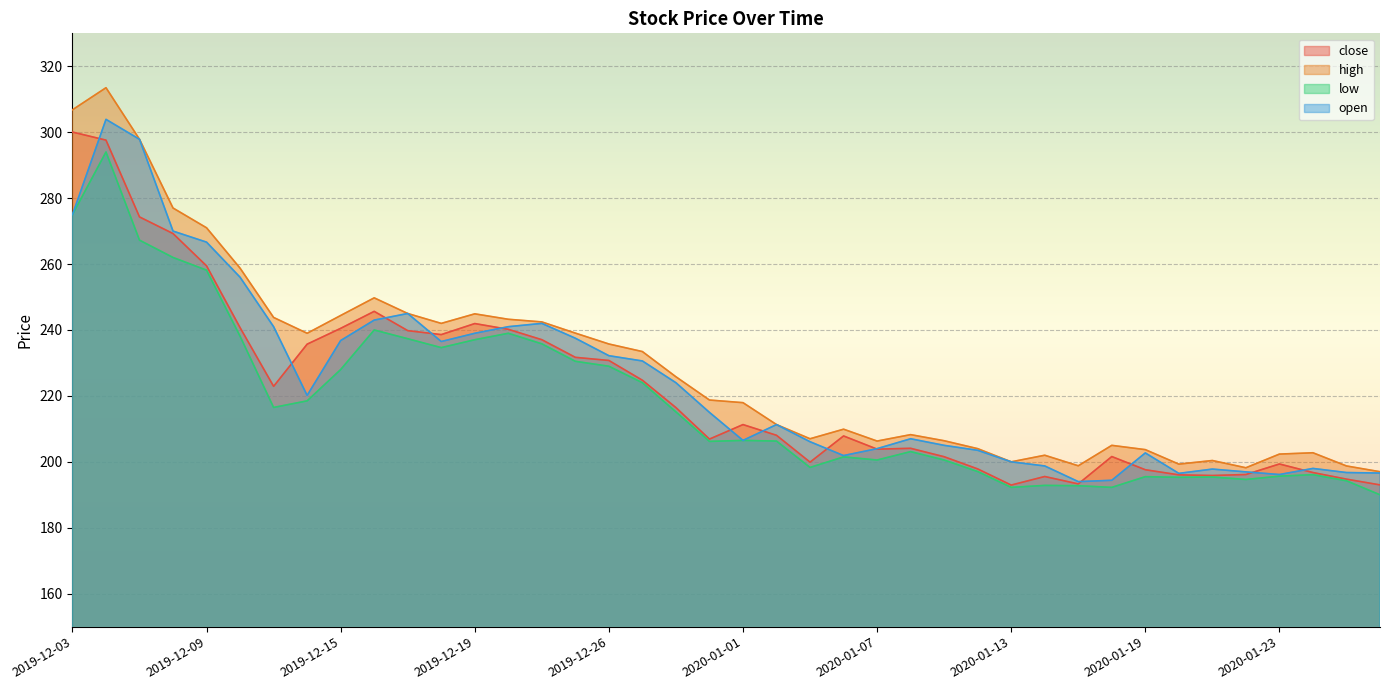

What is the total value across all series at 2019-12-05?

1137.2